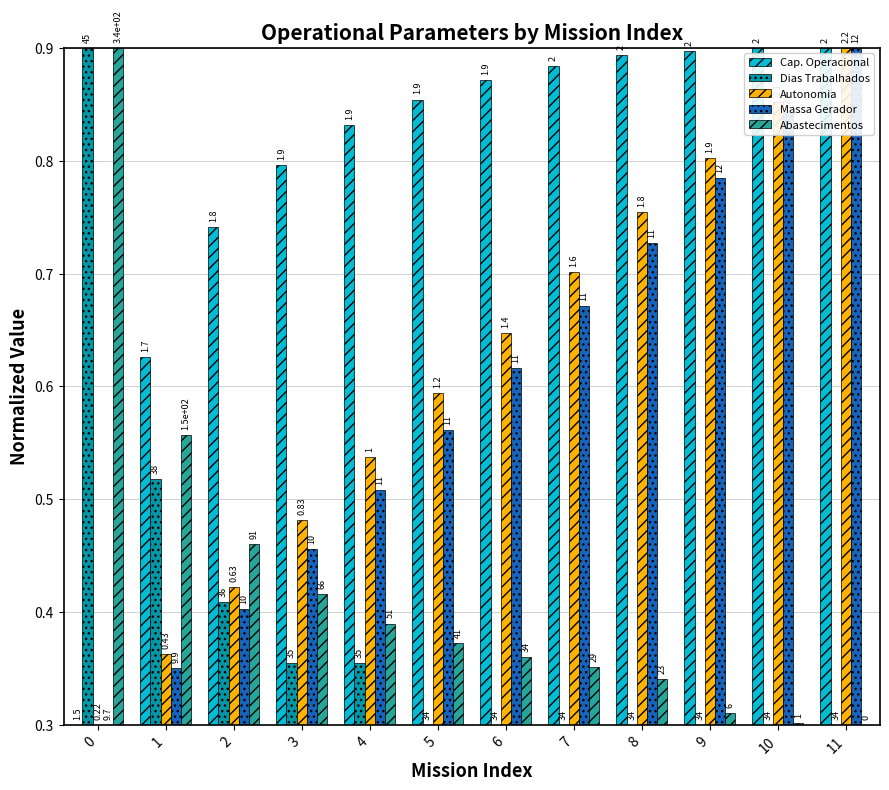

How many bars are there in each group?

5